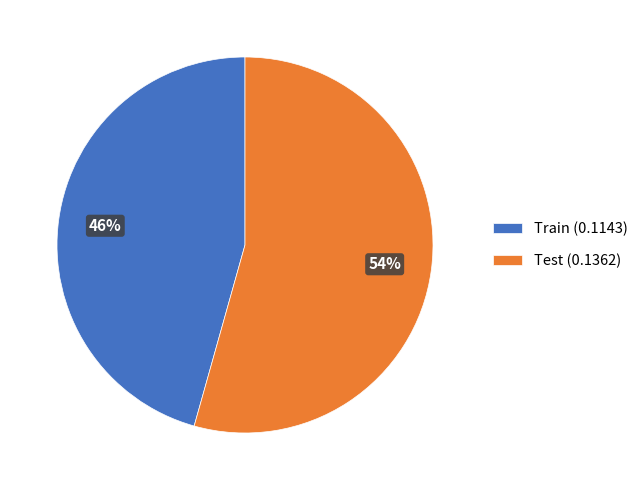

True or false: Train accounts for 39% of the total.

False